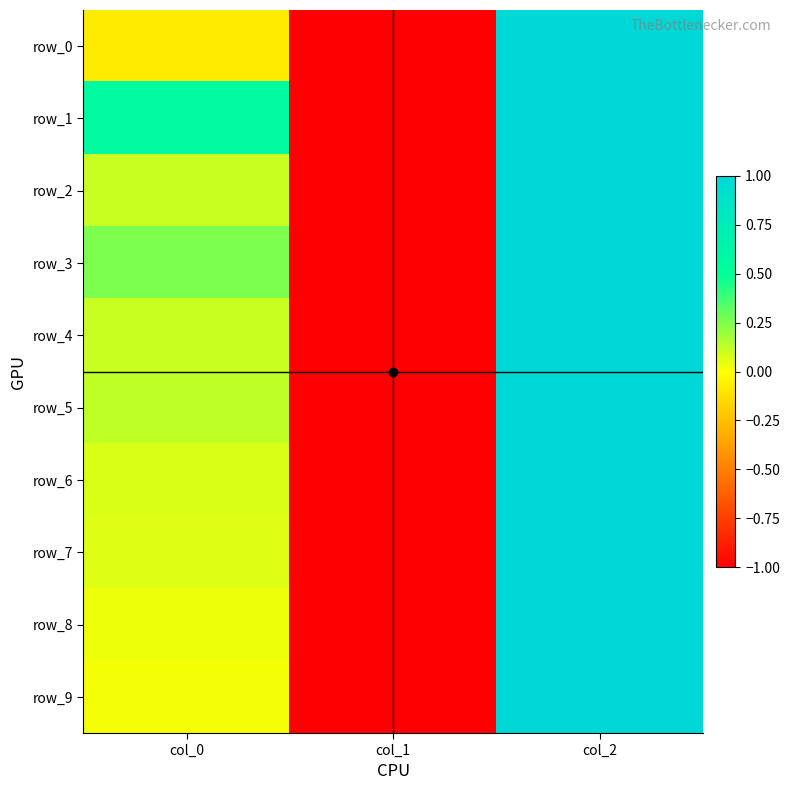

Count the number of categories in the chart.

3